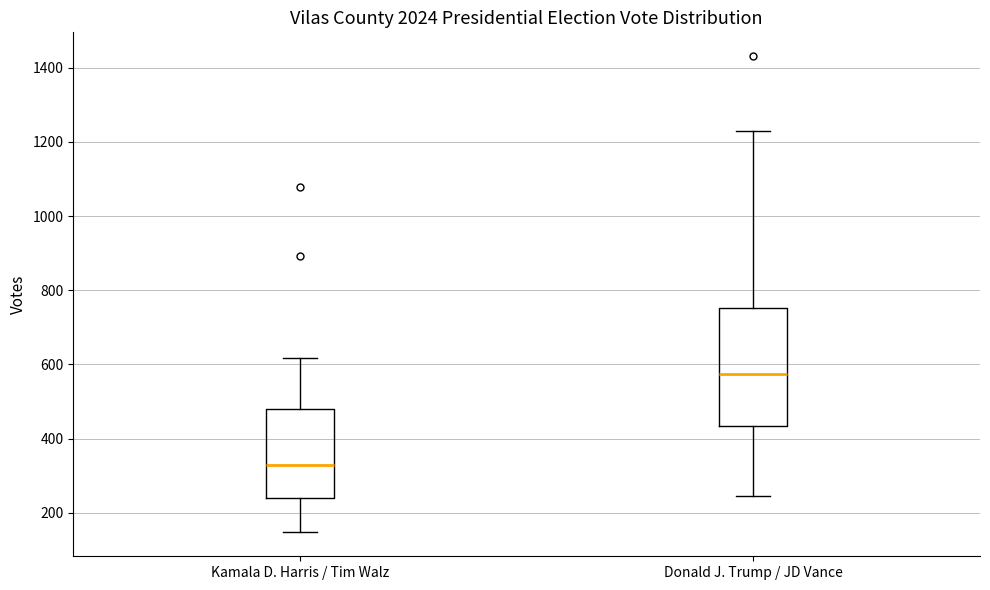

Which box's median line is the highest?

Donald J. Trump / JD Vance